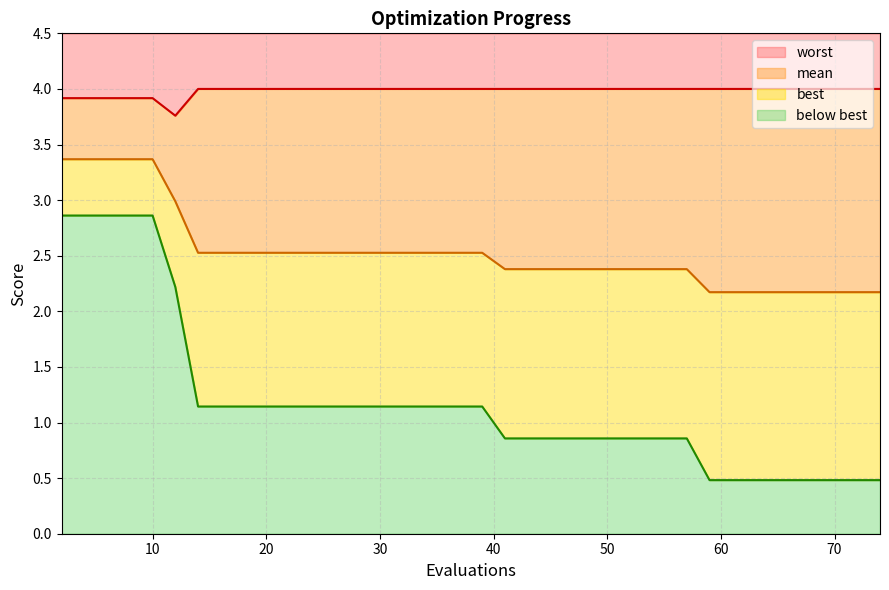

How many lines are shown in the chart?

4